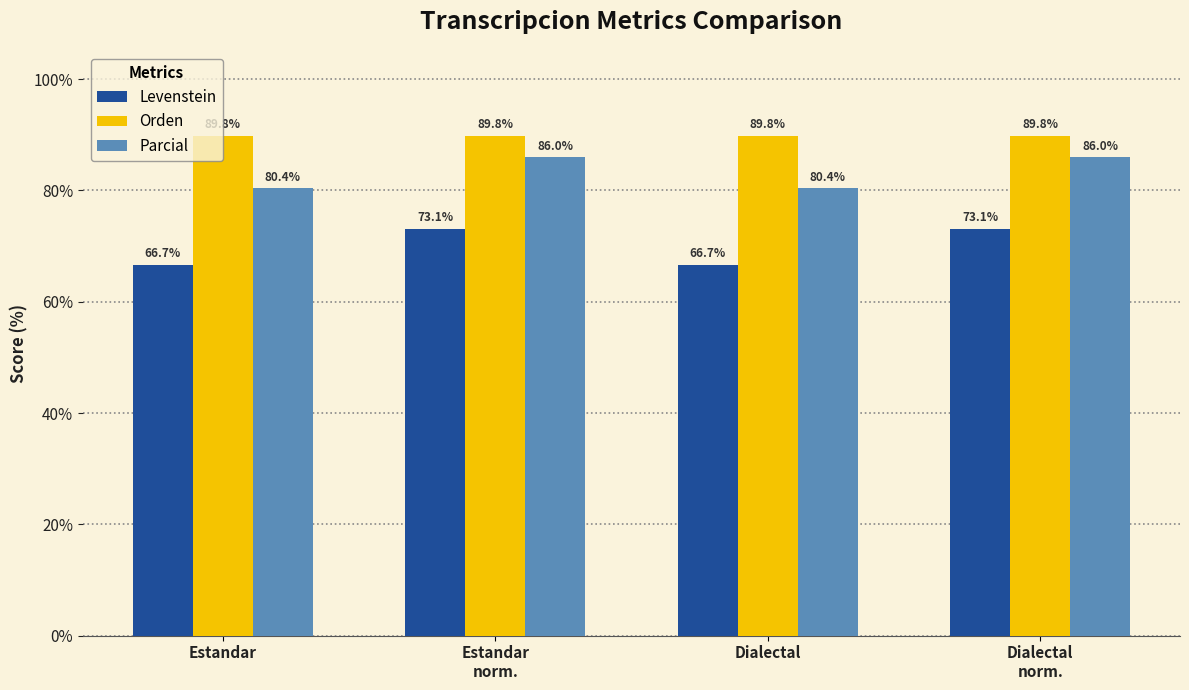

Reading left to right, list all the values displayed in this chart.

Levenstein: Estandar=66.7	Estandar
norm.=73.1	Dialectal=66.7	Dialectal
norm.=73.1
Orden: Estandar=89.8	Estandar
norm.=89.8	Dialectal=89.8	Dialectal
norm.=89.8
Parcial: Estandar=80.4	Estandar
norm.=86.0	Dialectal=80.4	Dialectal
norm.=86.0